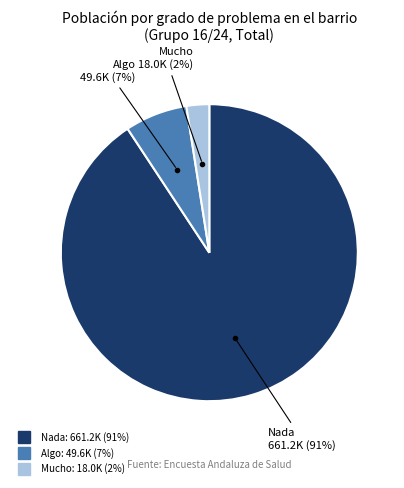

To the nearest percent, what is the average slice percentage?

33%